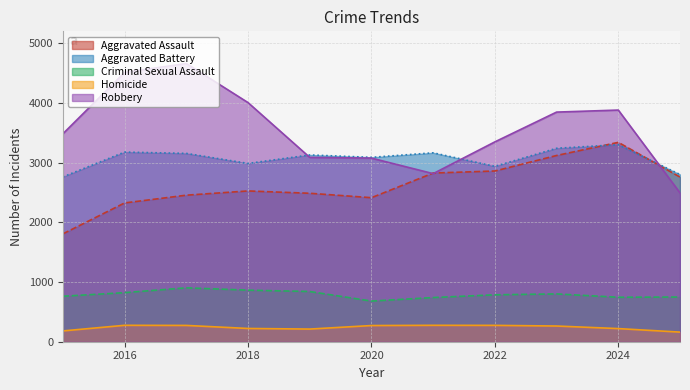

At which label does Aggravated Battery first exceed 3129?

2016